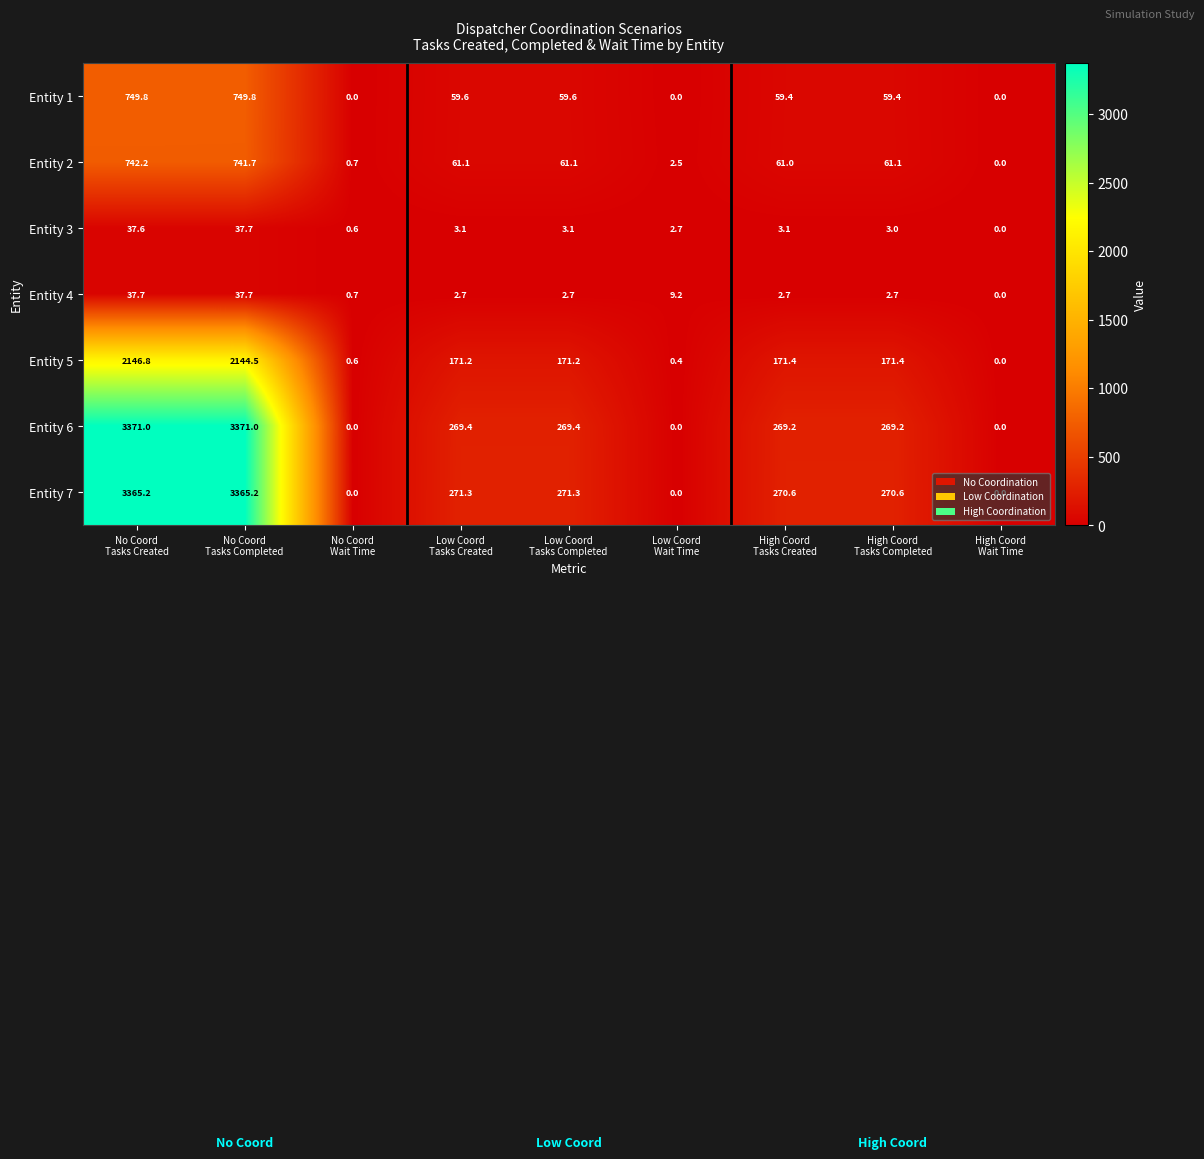

What is the maximum value shown in the chart?

3371.0